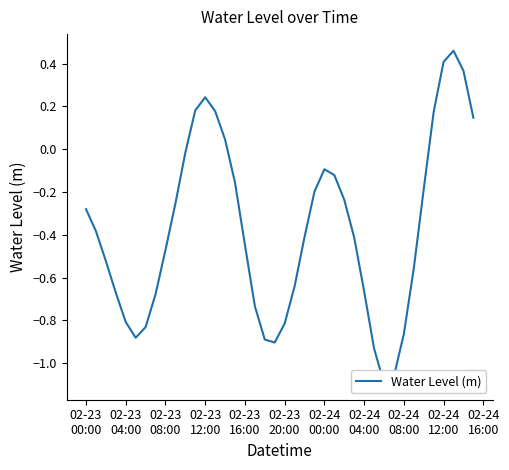

Reading left to right, extract all data points from this chart.

-0.3	-0.4	-0.5	-0.7	-0.8	-0.9	-0.8	-0.7	-0.5	-0.3	-0.0	0.2	0.2	0.2	0.0	-0.2	-0.4	-0.7	-0.9	-0.9	-0.8	-0.6	-0.4	-0.2	-0.1	-0.1	-0.2	-0.4	-0.7	-0.9	-1.1	-1.1	-0.9	-0.6	-0.2	0.2	0.4	0.5	0.4	0.1